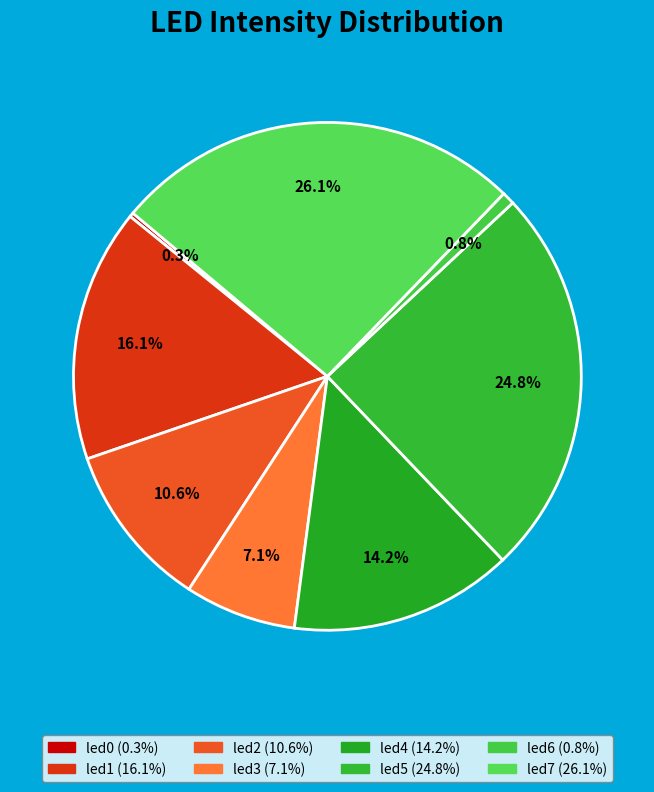

What percentage is the led2 slice, to the nearest percent?

11%